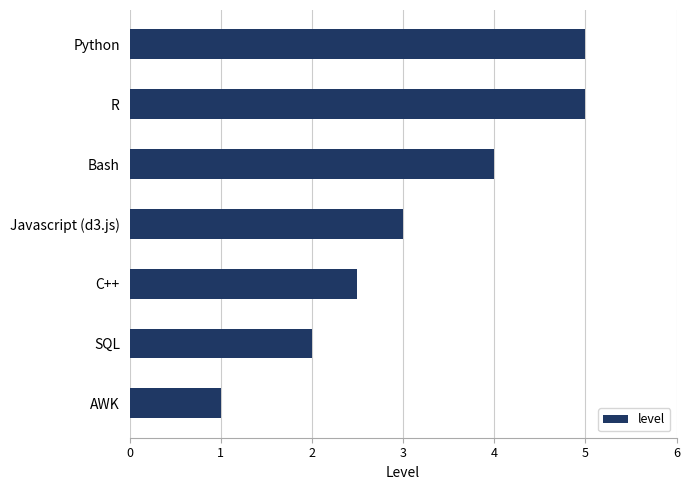

What is the greatest value displayed?

5.0